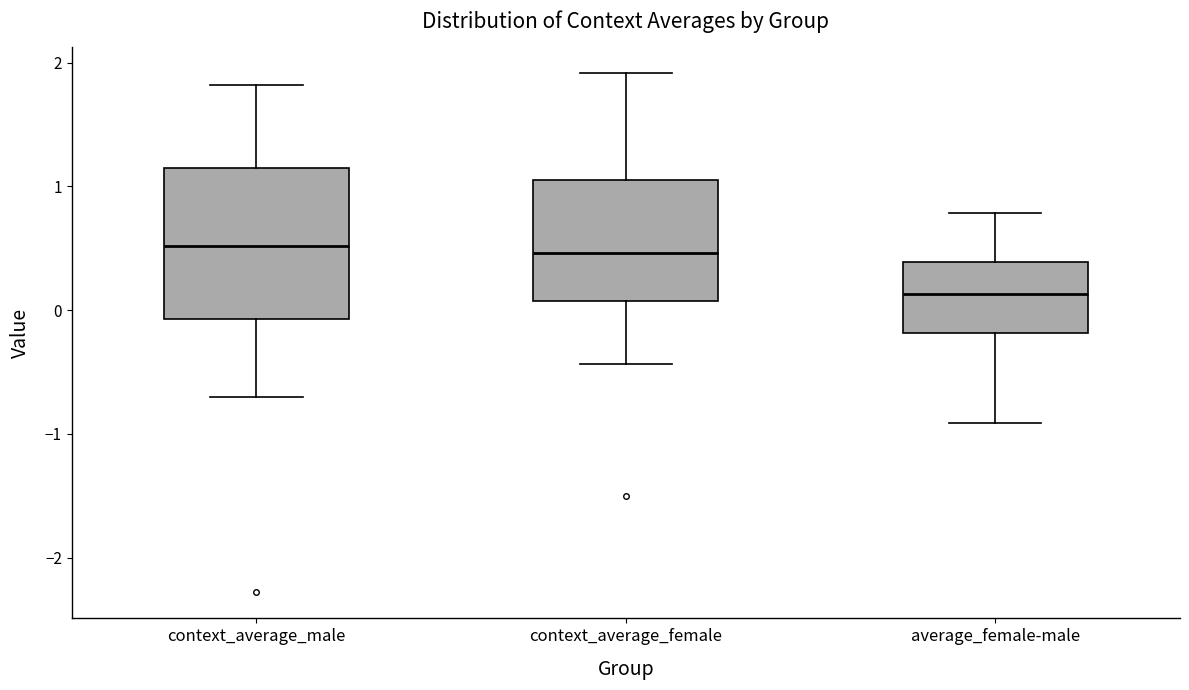

Comparing the boxes themselves (not the whiskers), which one is the tallest?

context_average_male